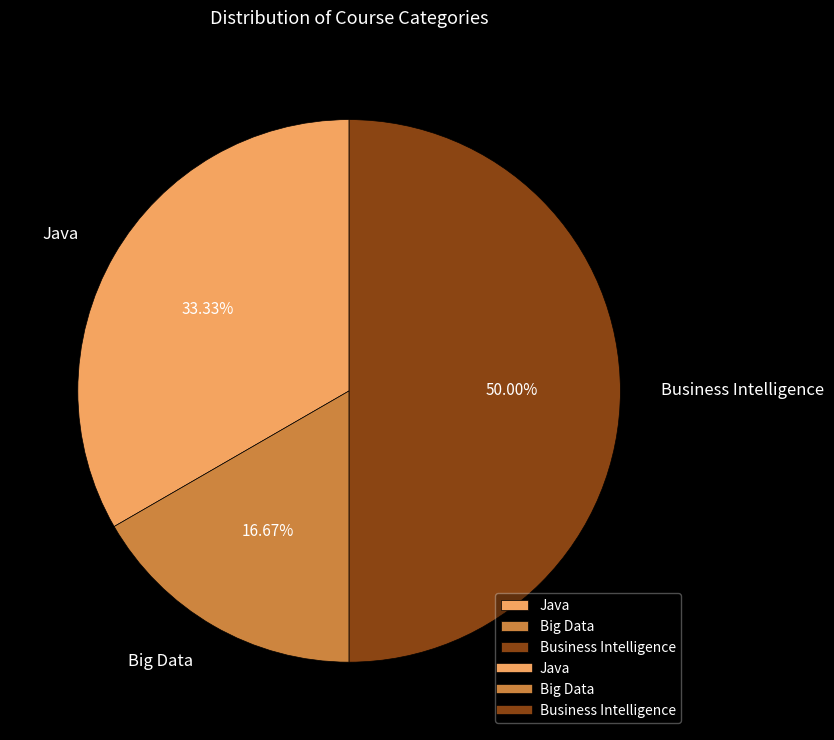

Combined, do Big Data and Business Intelligence account for over 50%?

Yes